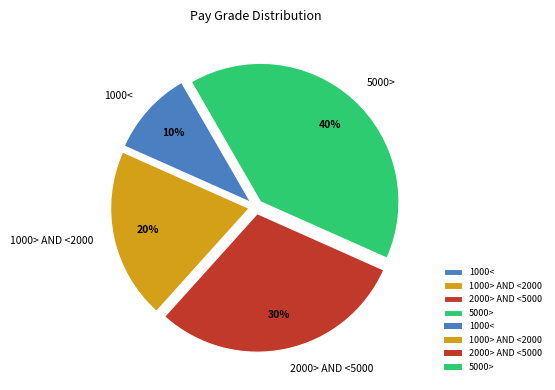

Is 1000< the majority of the pie?

No